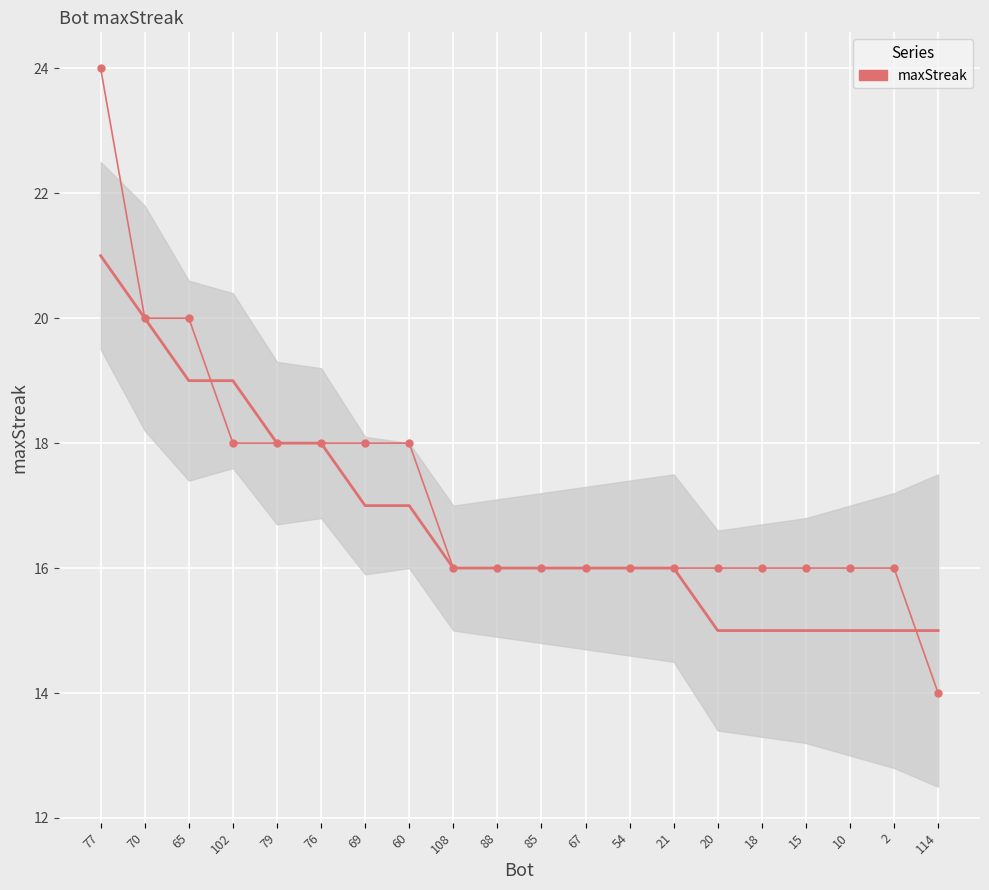

Is it true that the value at 85 is 8?

False